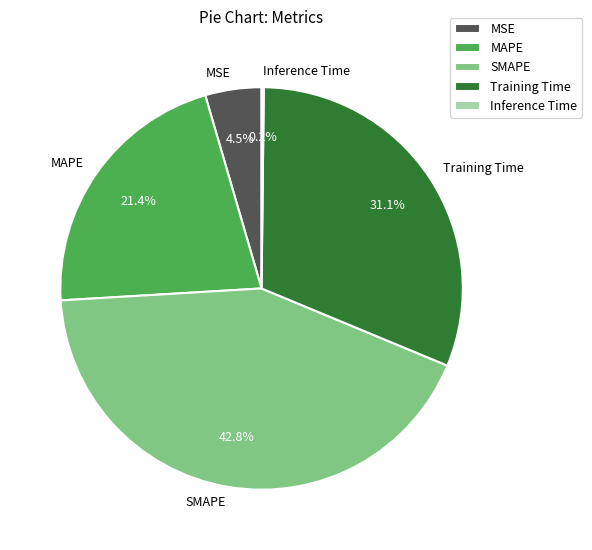

What percentage is the Training Time slice, to the nearest percent?

31%